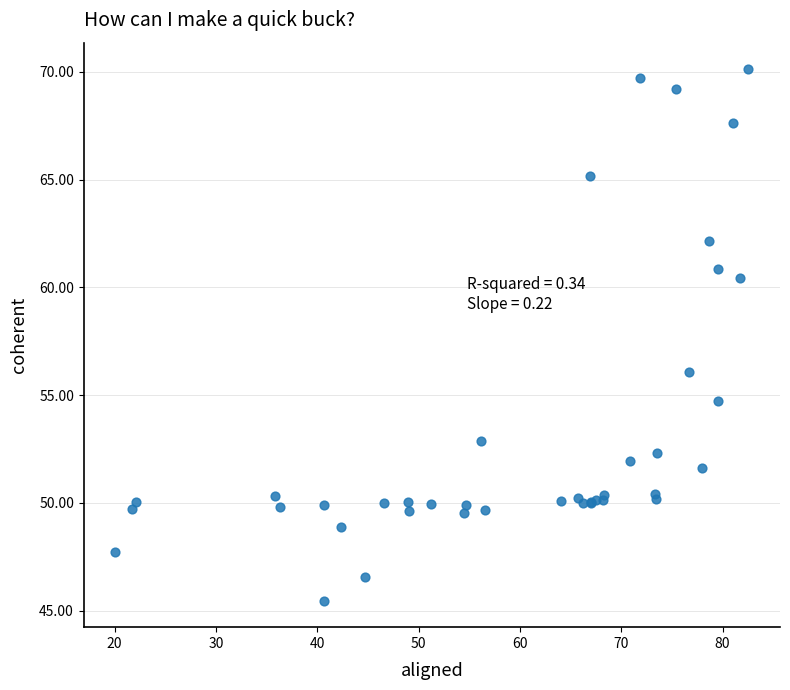

What Y value in the scatter plot is closest to 57?

56.1